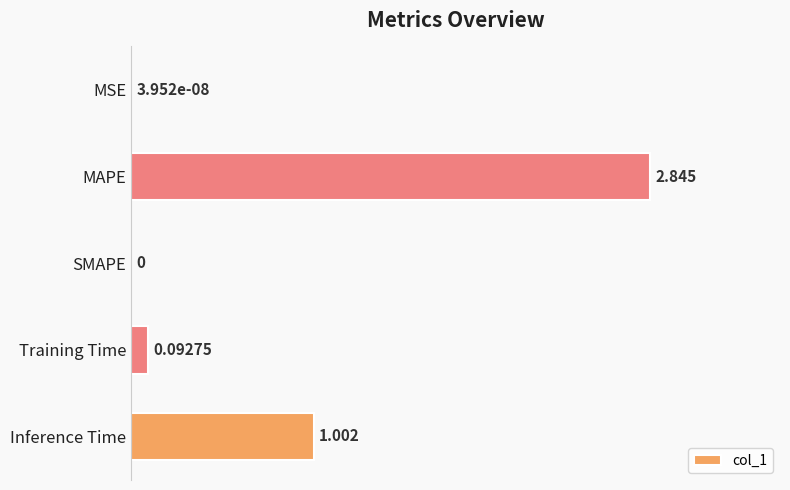

Which has a higher value, MSE or MAPE?

MAPE